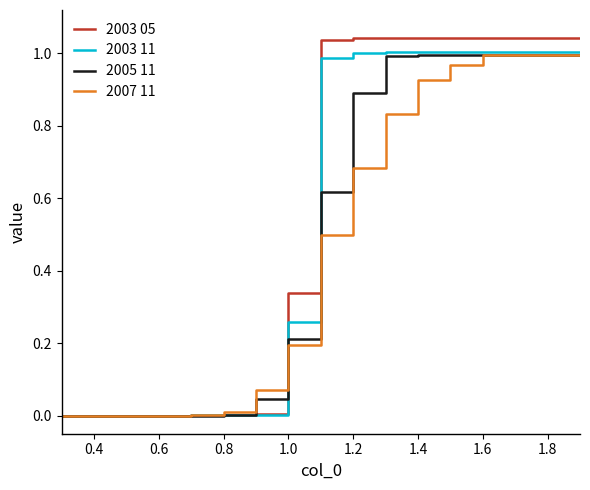

Which series has the widest spread of values?

2003 05